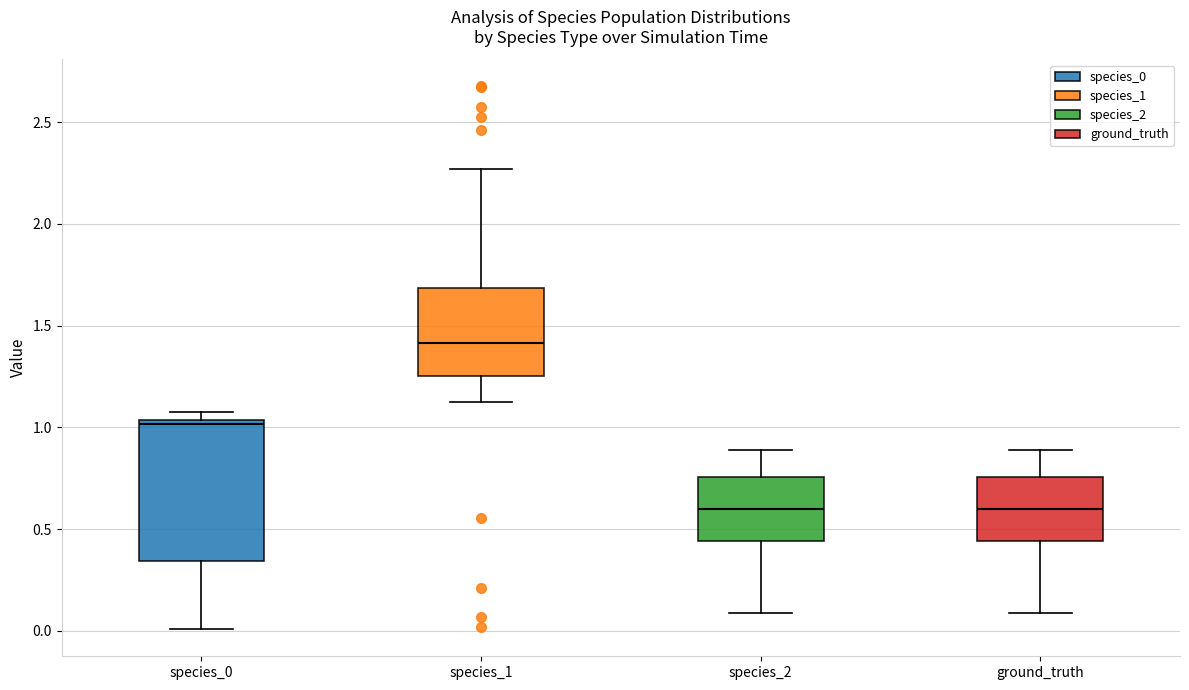

Which box has the highest median line?

species_1